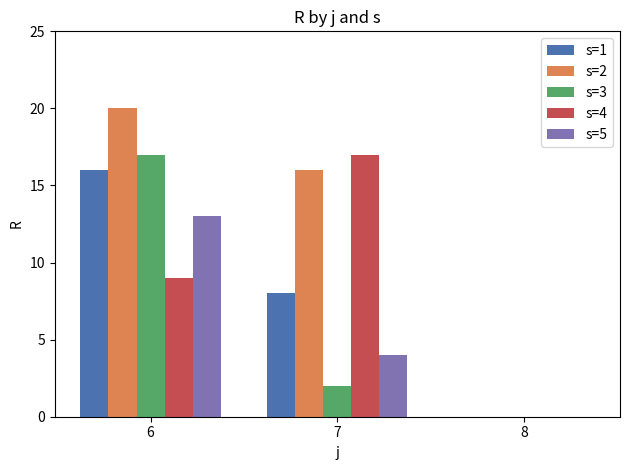

Are the bars grouped side by side (vs. stacked)?

Yes